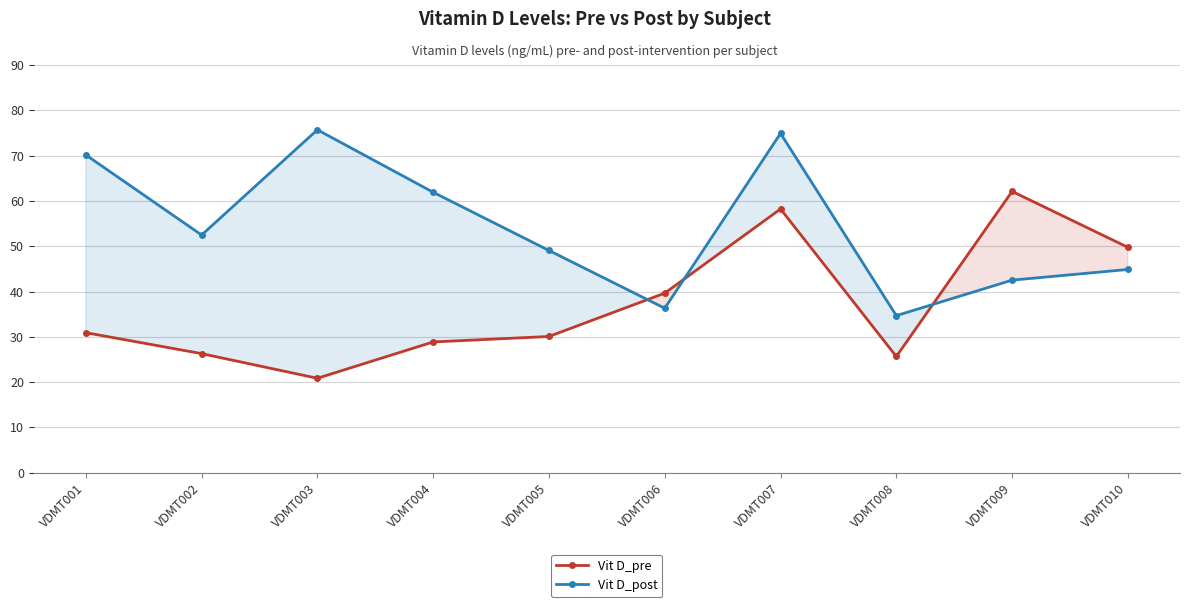

After their last crossing, which series has the higher values: Vit D_pre or Vit D_post?

Vit D_pre